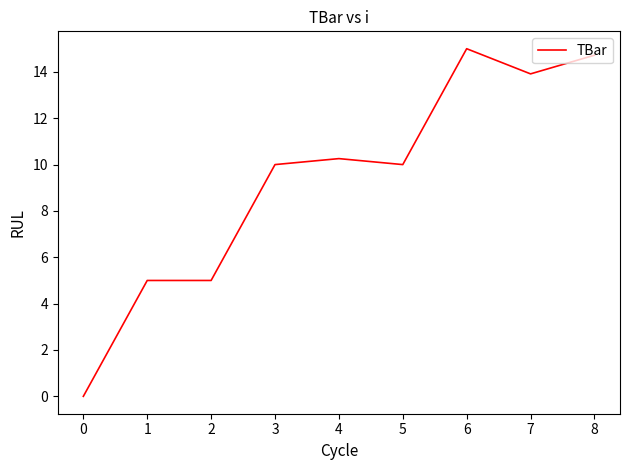

What is the change in value from 1 to 5?

+5.0